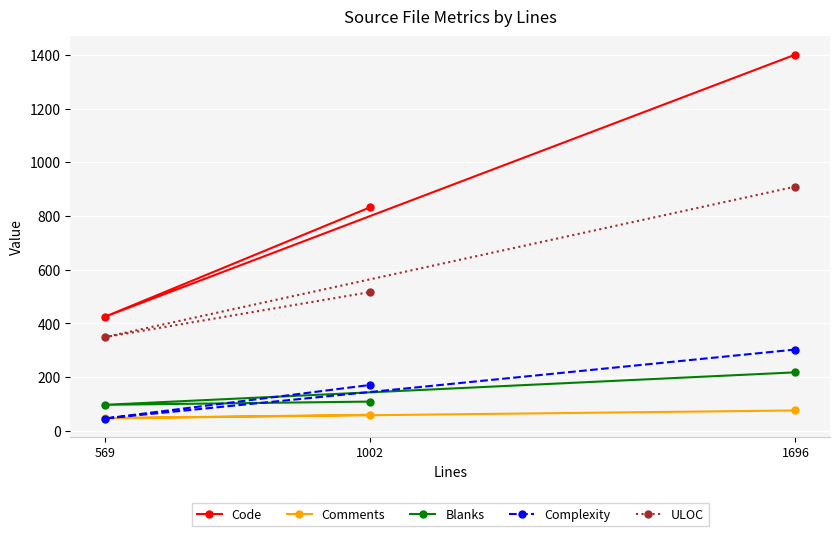

Is this an area chart (filled region under the line)?

No